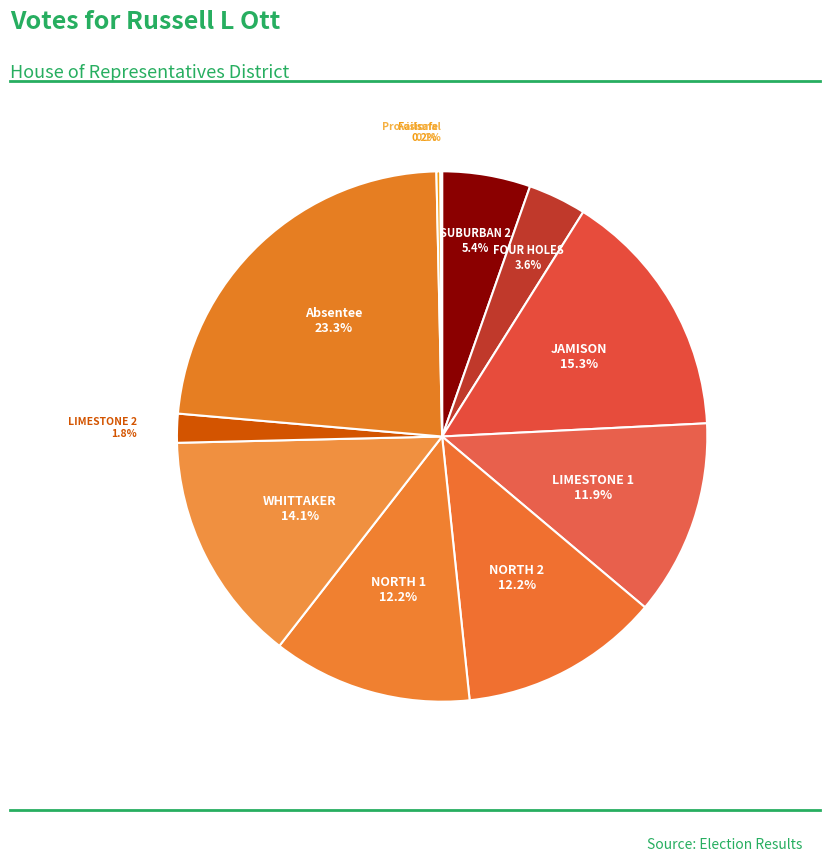

Count the number of slices in the pie.

11